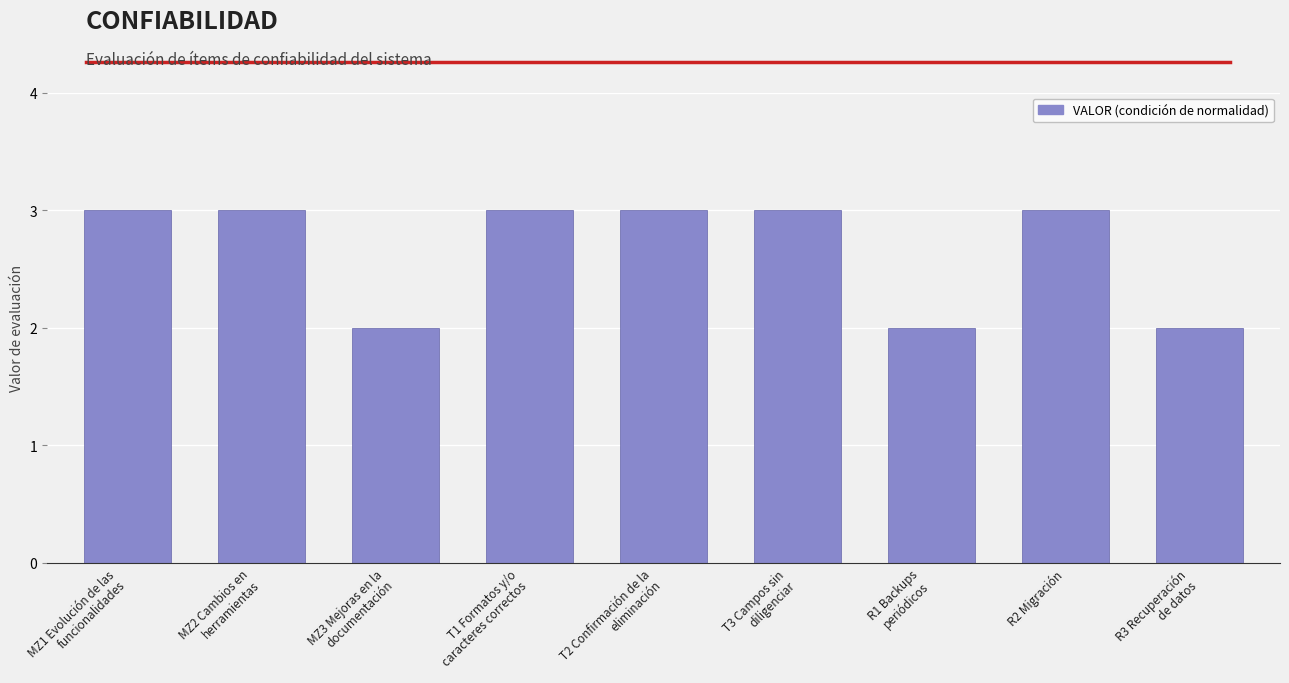

What is the label of the 4th bar from the right?

T3 Campos sin
diligenciar